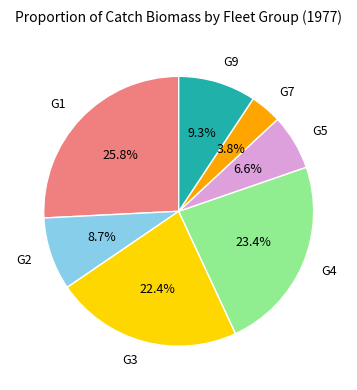

Count the number of slices in the pie.

7